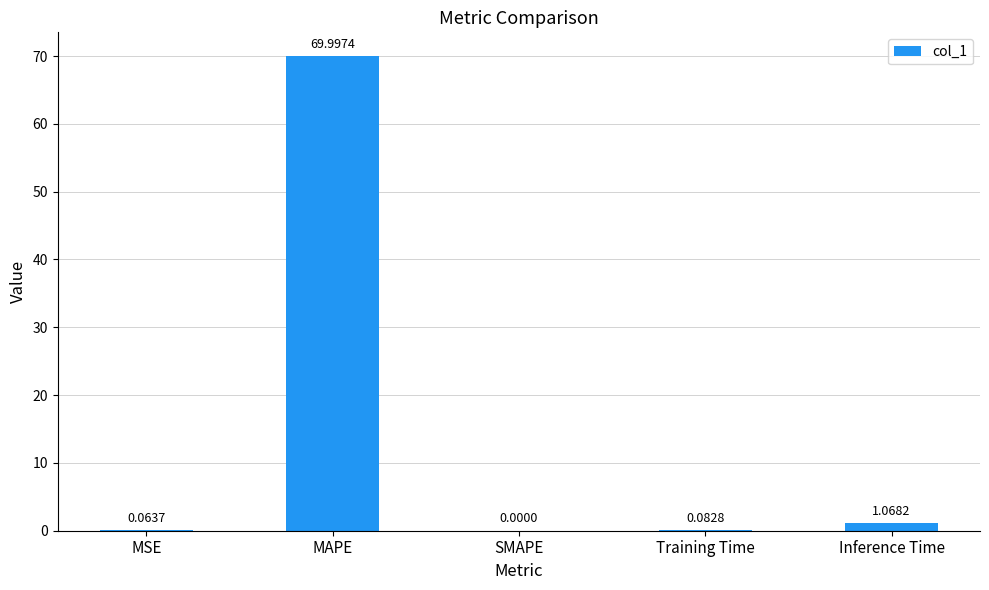

Which category has the highest value across all series?

MAPE